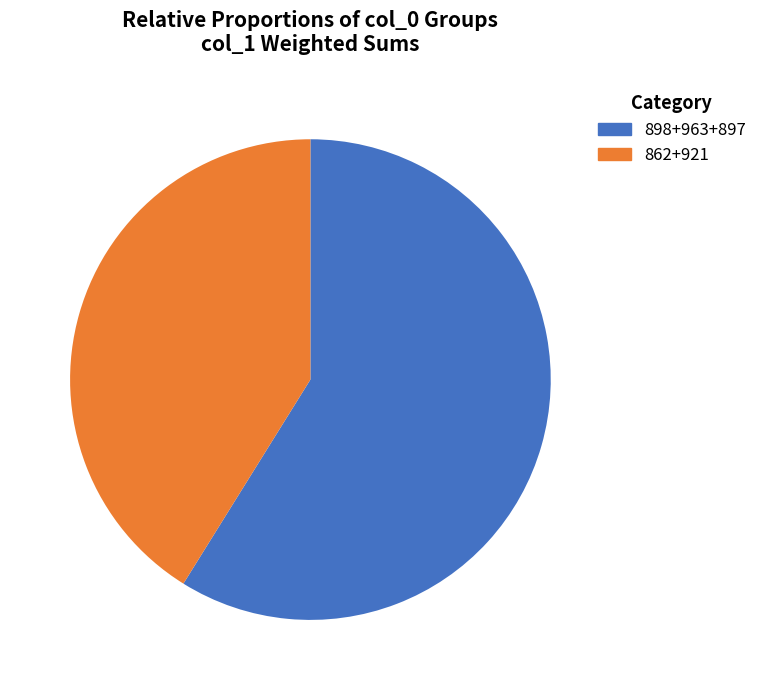

Count the number of slices in the pie.

2